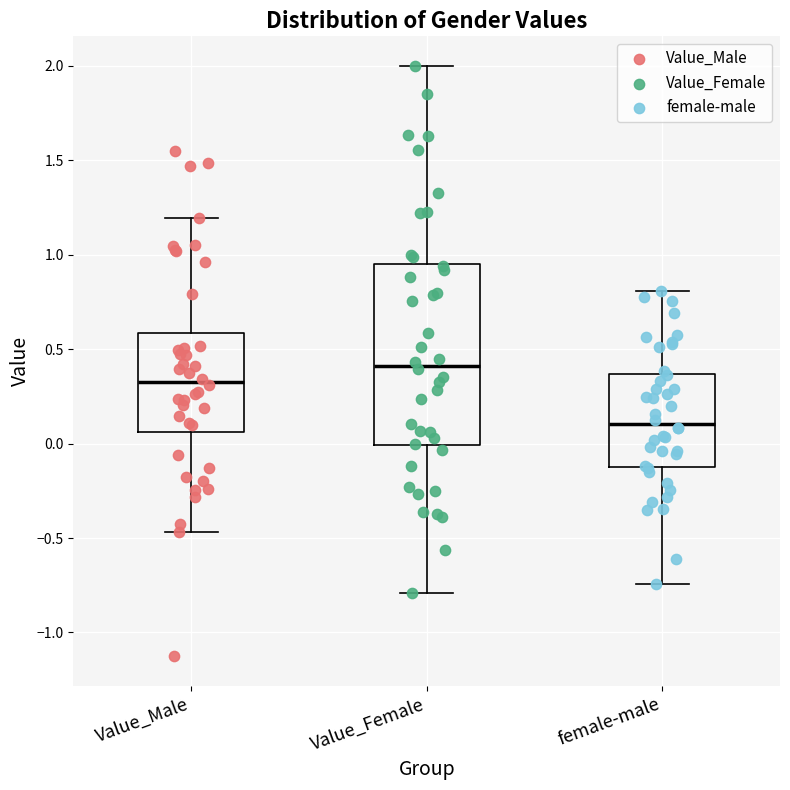

Which box is the tallest, from its lower edge to its upper edge?

Value_Female